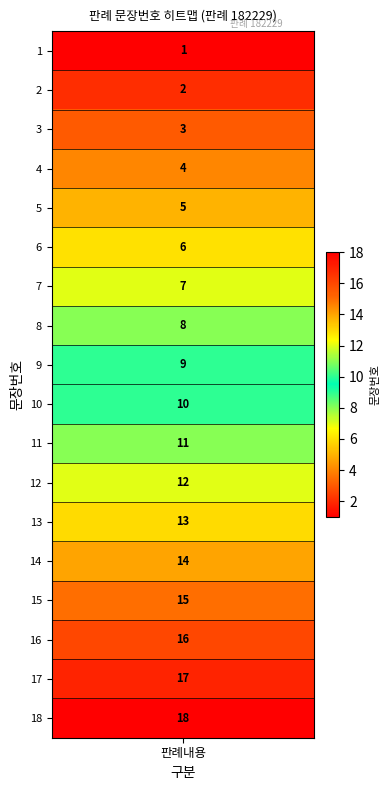

True or false: the data shows 6 at 9.

False